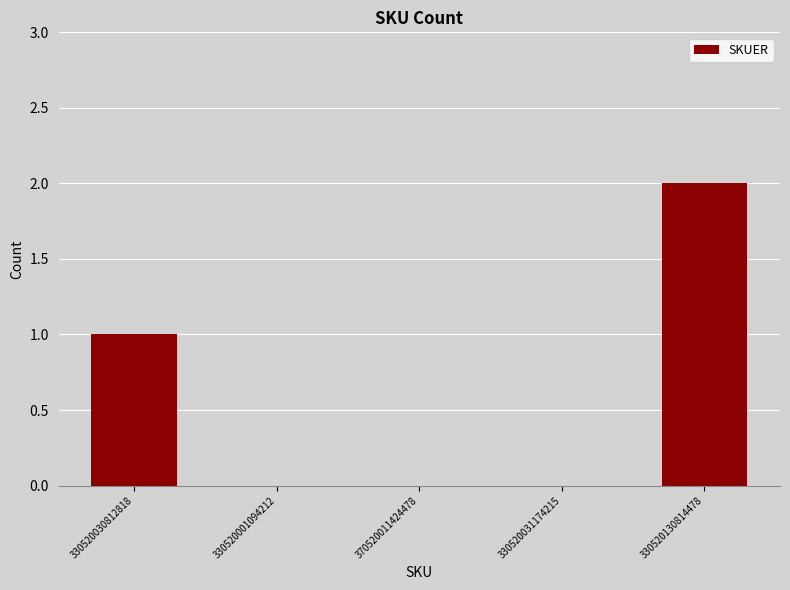

Reading left to right, what are all the values shown in this chart?

1	0	0	0	2